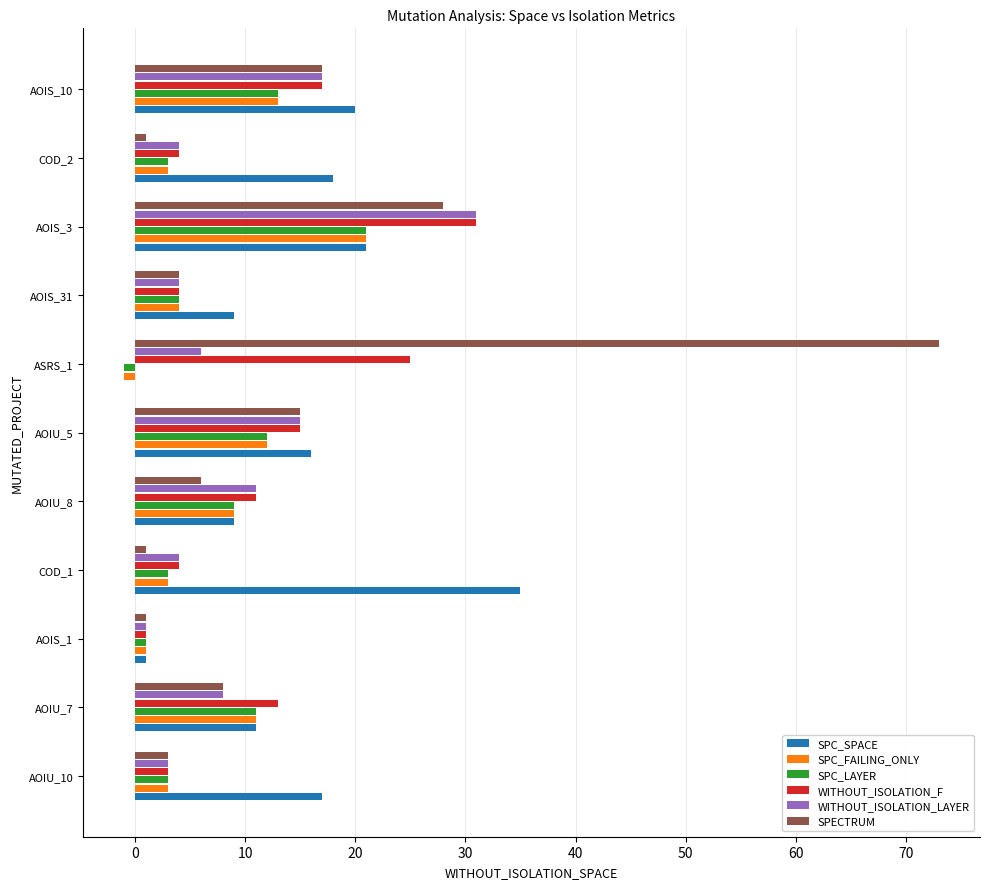

True or false: WITHOUT_ISOLATION_LAYER has a value of 11 at AOIU_8.

True